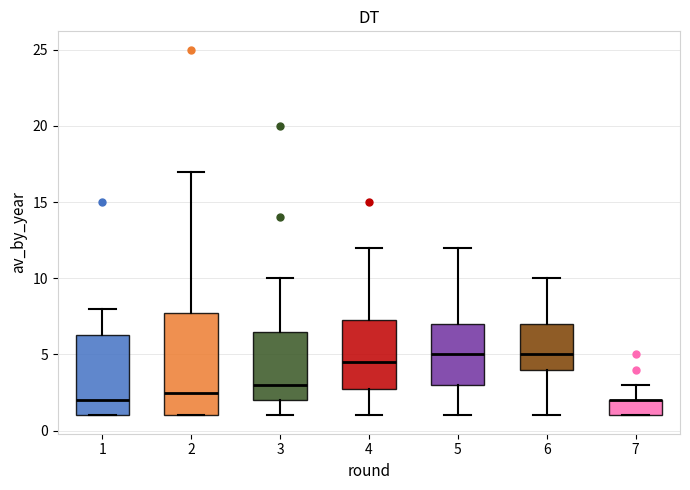

Where does the median line of the box at x = 1 sit on the y-axis? The values are not printed on the chart, so give them approximately, as read against the axis.

2.0